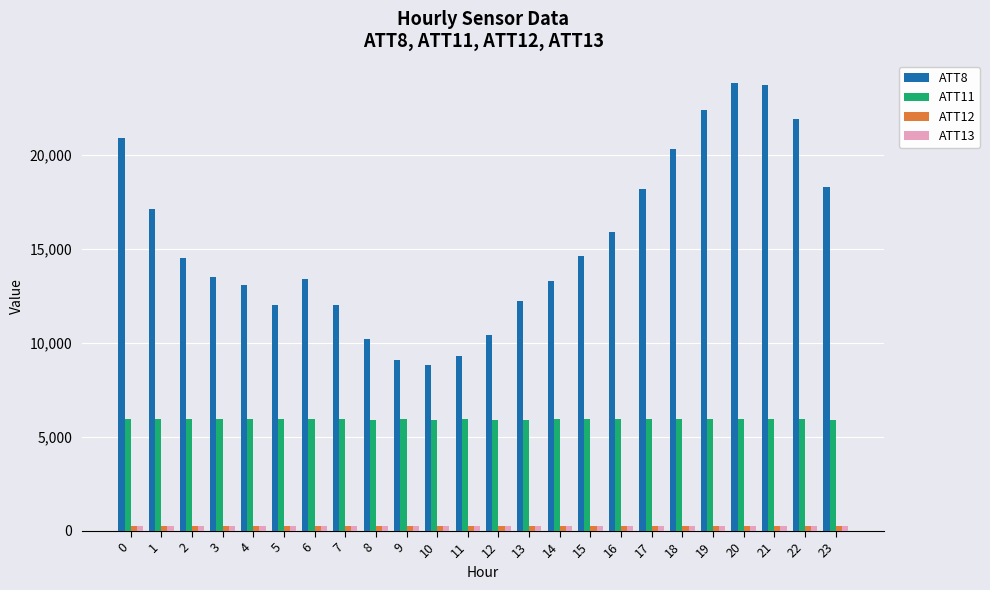

How many categories are shown in the chart?

24